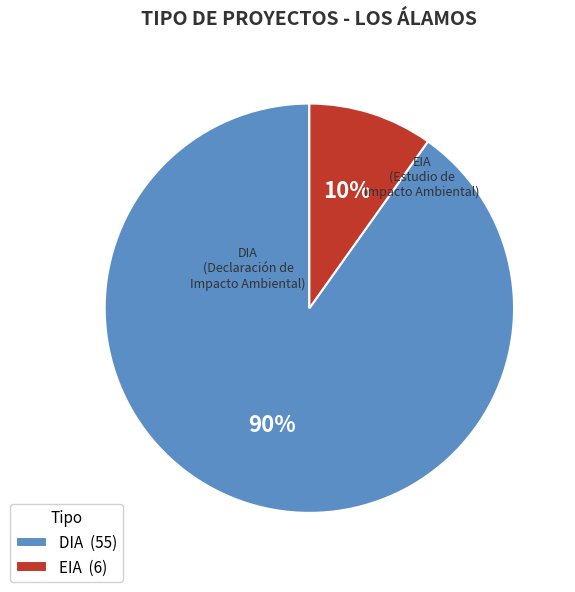

Which has a higher value, EIA (6) or DIA (55)?

DIA (55)